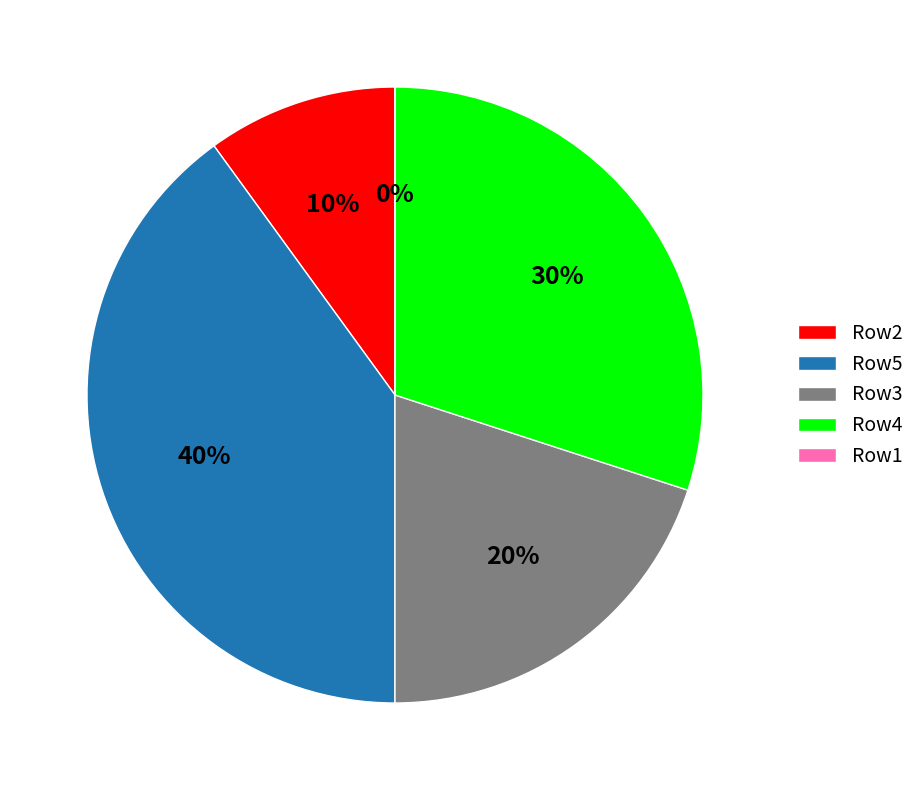

Is it true that Row5 is 46% of the pie?

False